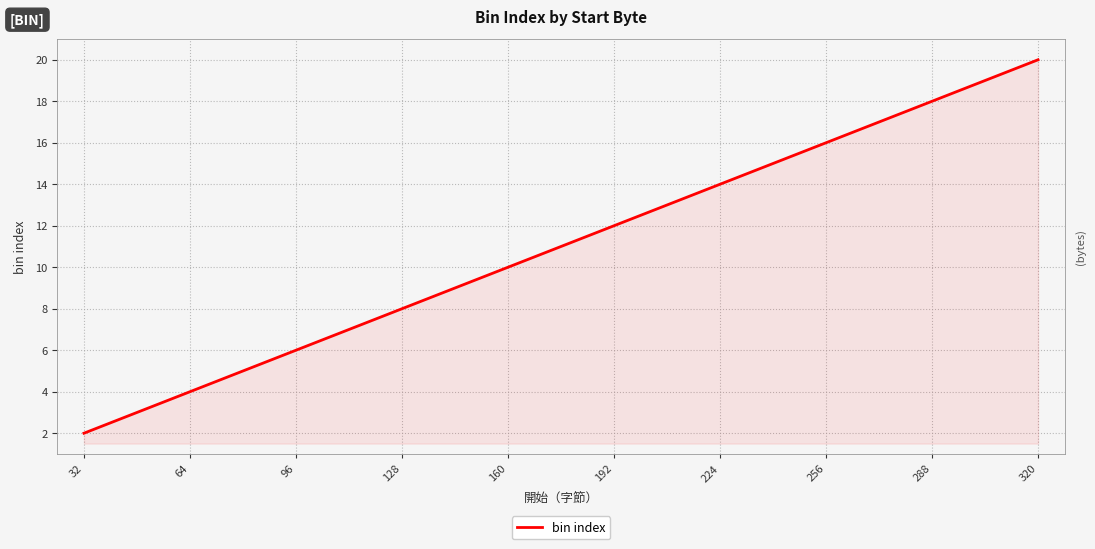

What is the maximum value shown in the chart?

20